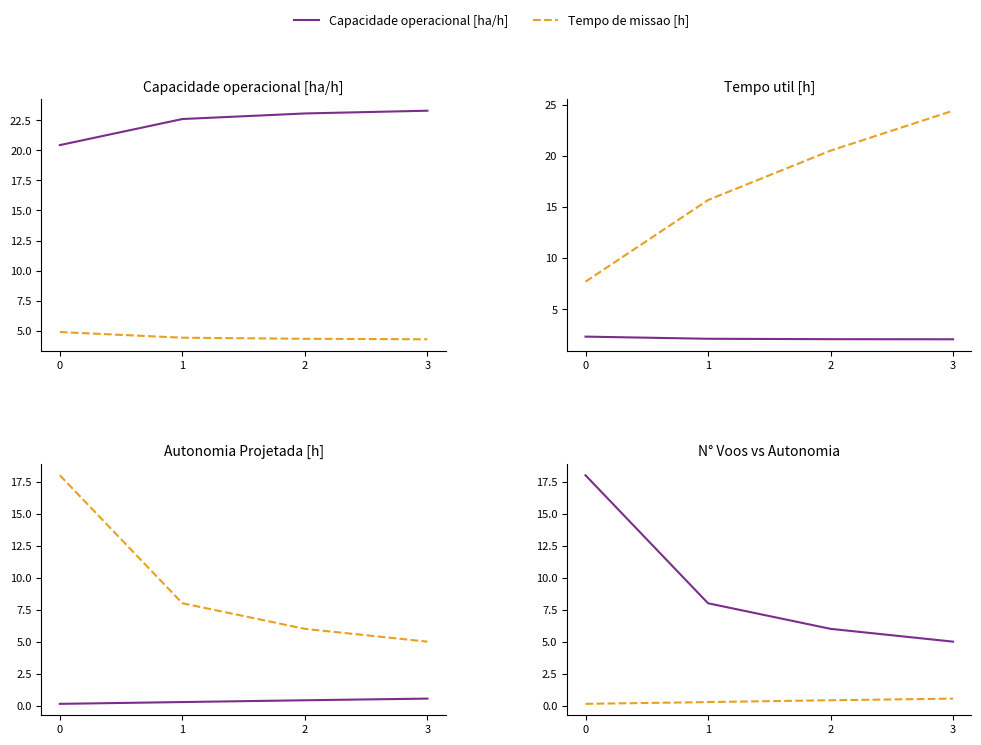

True or false: Tempo por voo [min] has more than 2 interior local peaks.

False